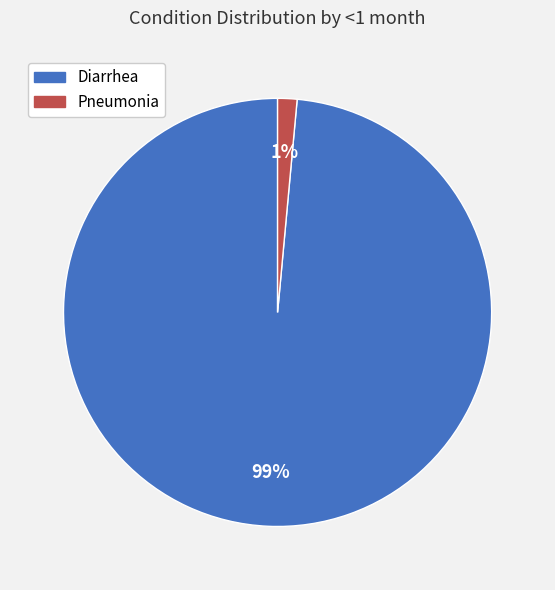

Which has a higher value, Pneumonia or Diarrhea?

Diarrhea